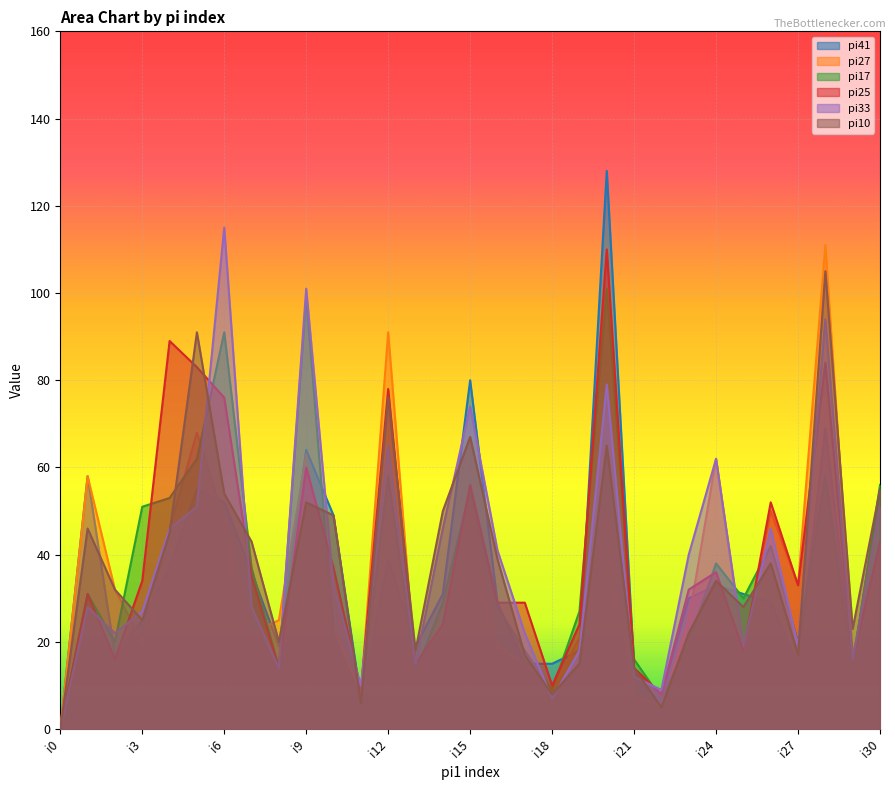

How many data points does each series have?

31